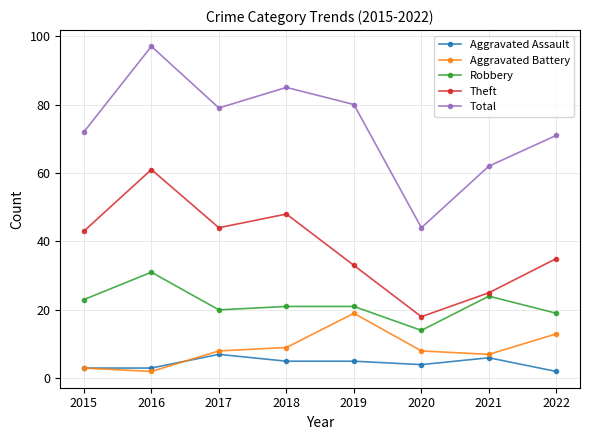

What is the difference between the maximum and second lowest values in the Aggravated Assault series?

4